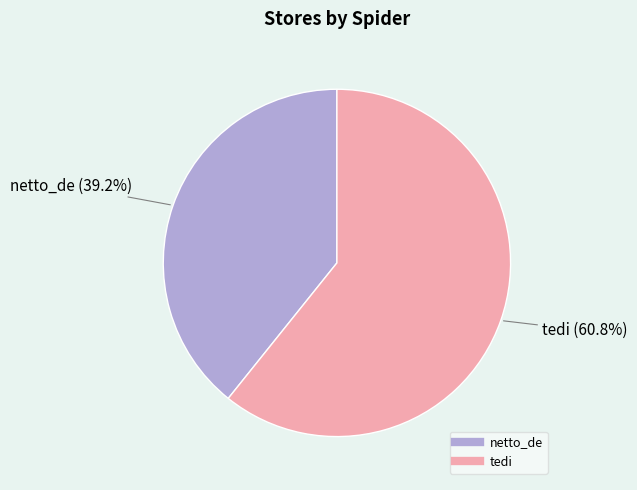

To the nearest percent, what is the combined percentage of netto_de and tedi?

100%